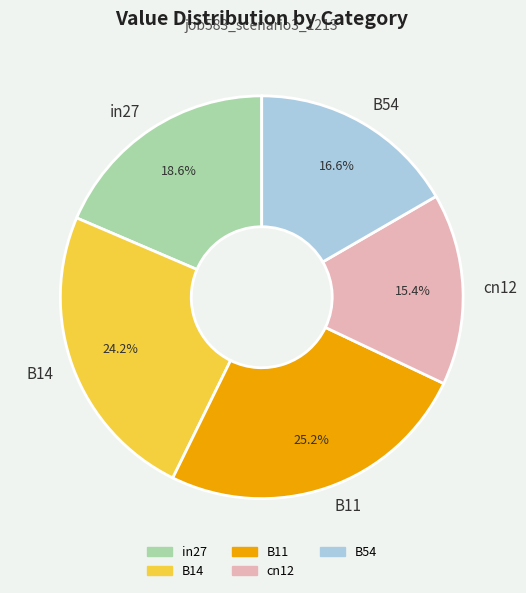

How many segments does this pie chart have?

5